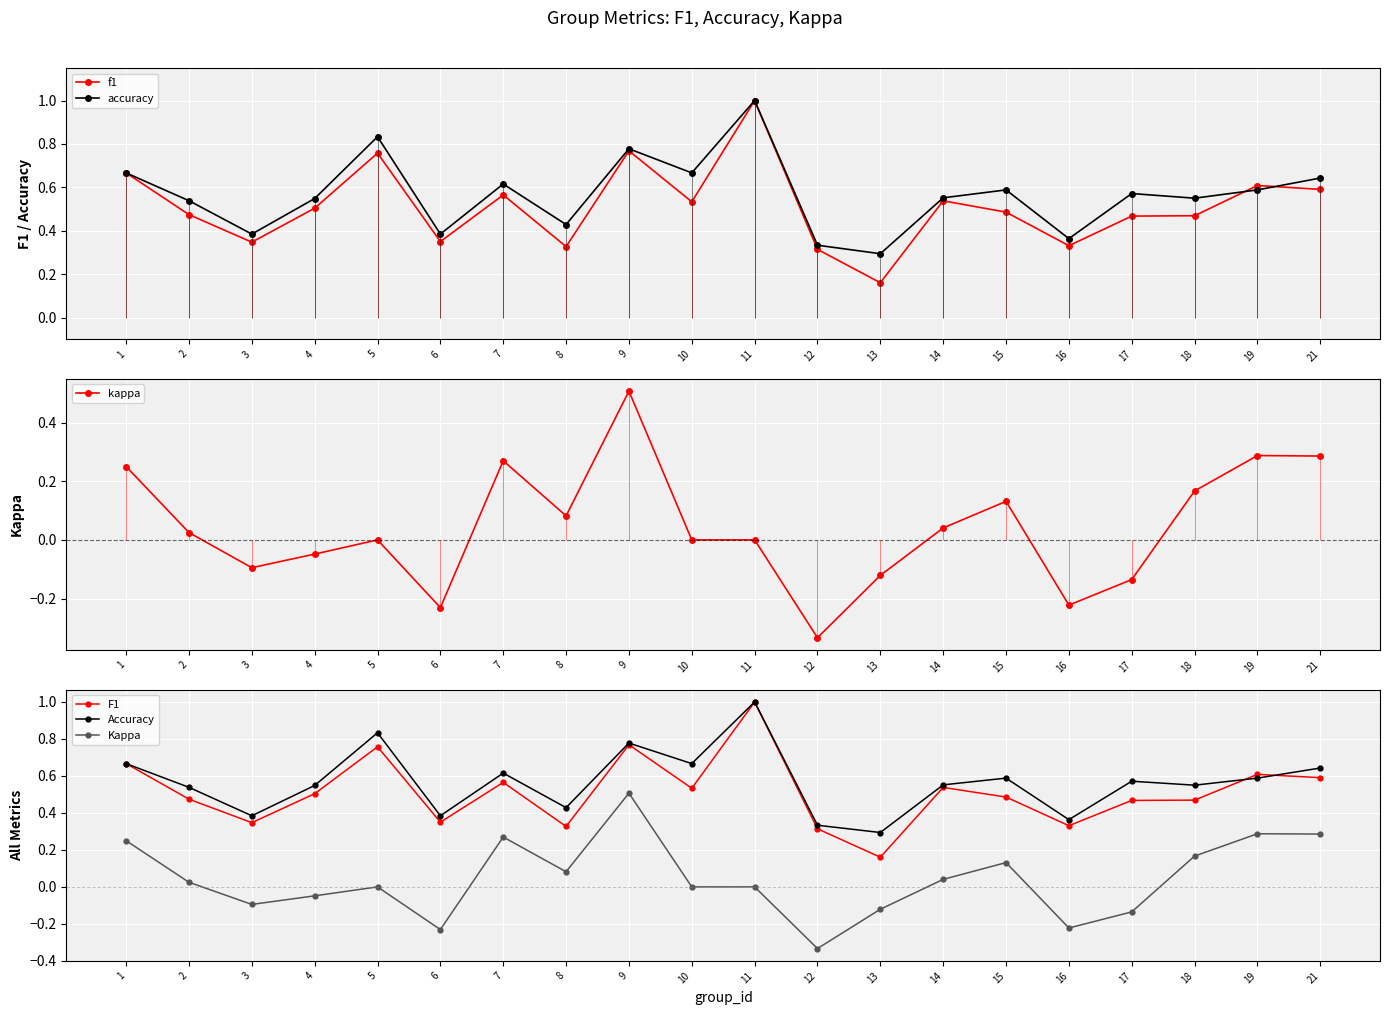

True or false: accuracy and kappa cross at least once.

False